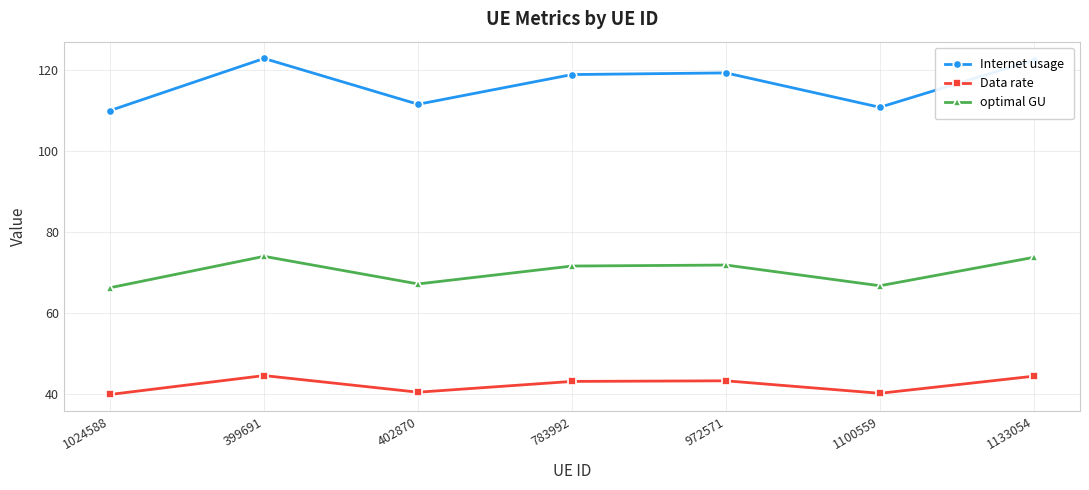

The Internet usage series shows 181.2 at 402870. True or false?

False